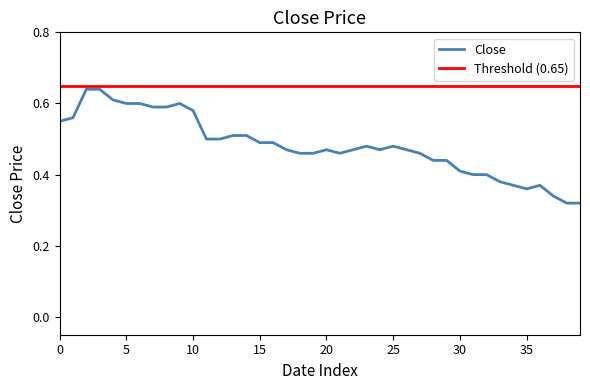

The Close series shows 1.0 at 5. True or false?

False